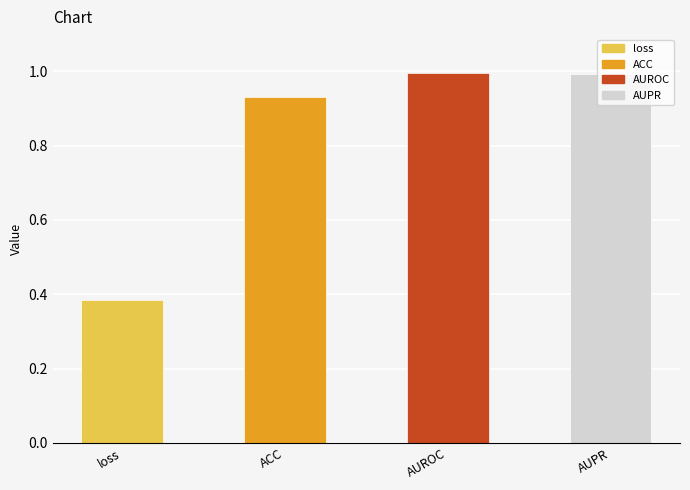

What is the greatest value displayed?

1.0